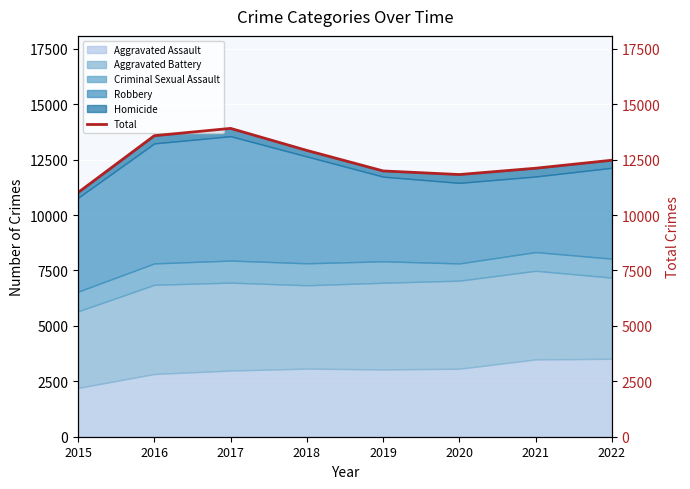

Read the value at 2018, to the nearest 100.

12900